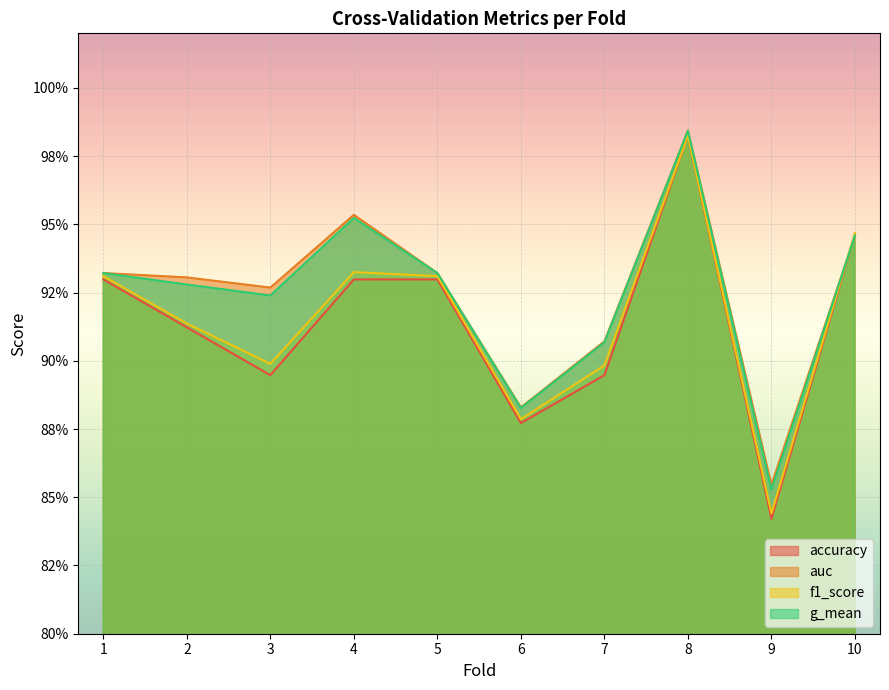

Which series has the largest total across all categories?

auc